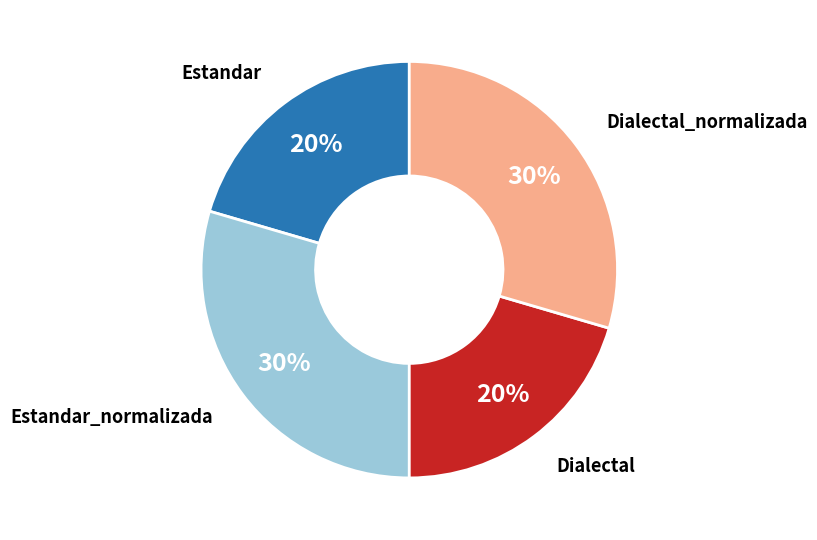

Is there a majority slice in this chart?

No